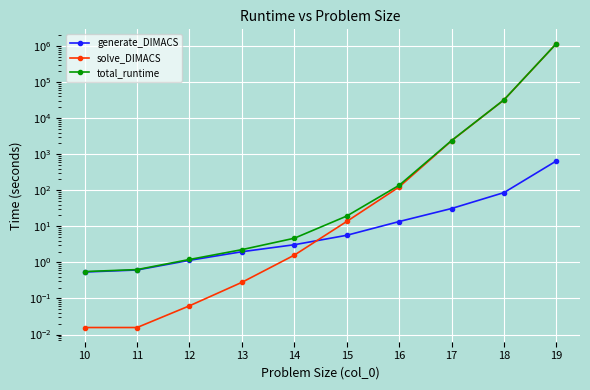

What are all the series names shown in the legend?

generate_DIMACS, solve_DIMACS, total_runtime